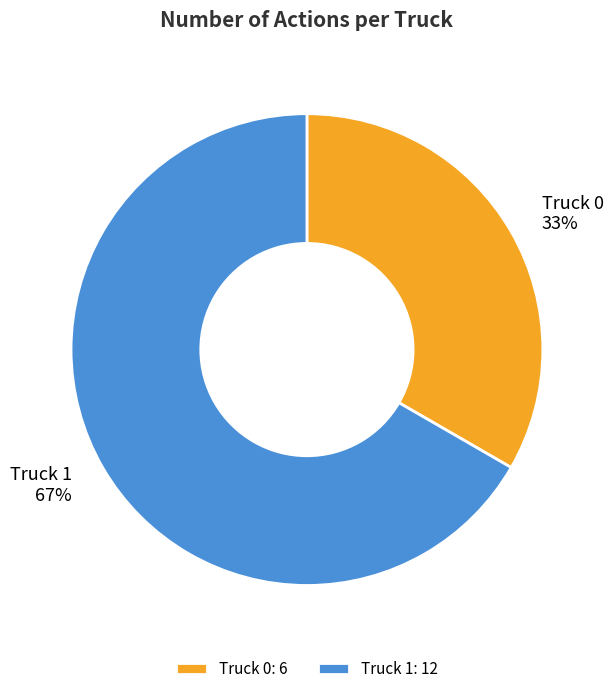

Which has a higher value, Truck 1 or Truck 0?

Truck 1